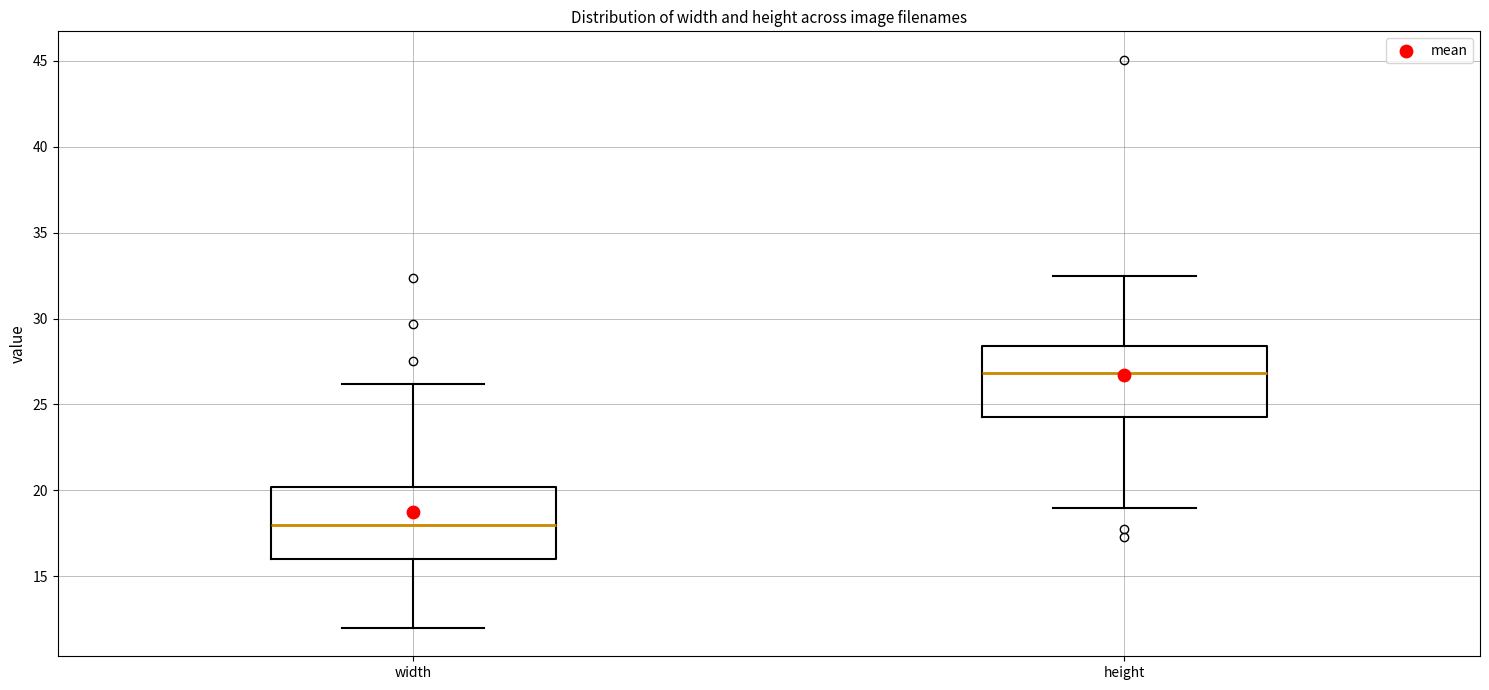

Reading left to right, read every box against the y-axis: the position of its median line, the range the box covers, and the ends of its whiskers. The values are not printed on the chart, so give them approximately, as read against the axis.

width: median 18.0, box 16.0 to 20.0, whiskers 12.0 to 26.0
height: median 27.0, box 24.5 to 28.5, whiskers 19.0 to 32.5